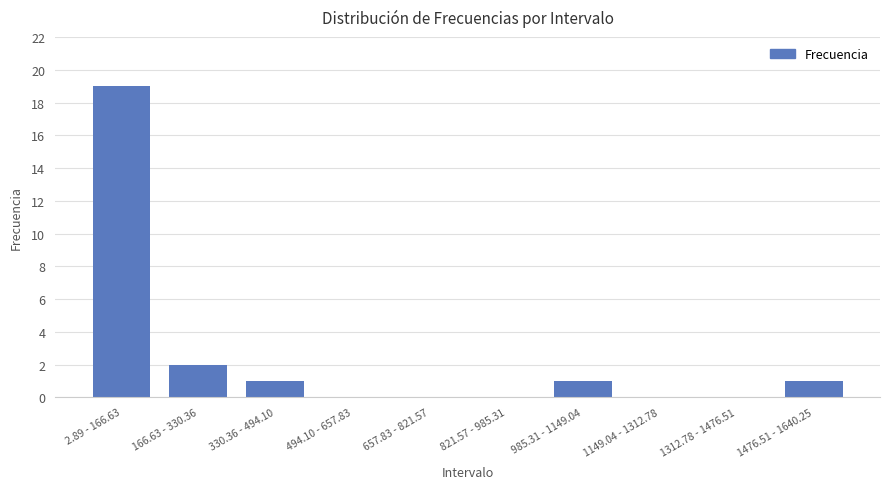

What is the sum of all values?

24